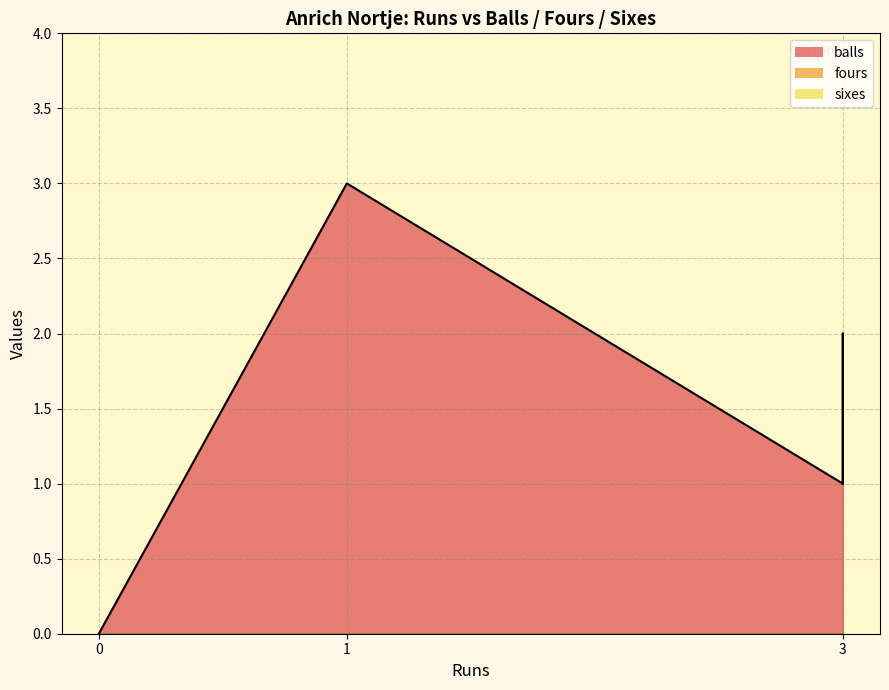

What is the difference between the maximum and minimum values in the balls_line series?

3